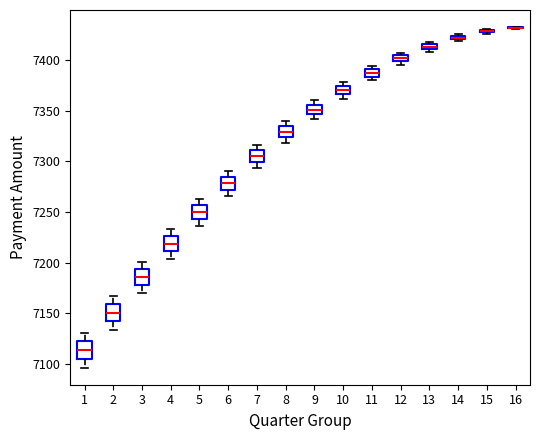

Where does the median line of the box at x = 7 sit on the y-axis? The values are not printed on the chart, so give them approximately, as read against the axis.

7305